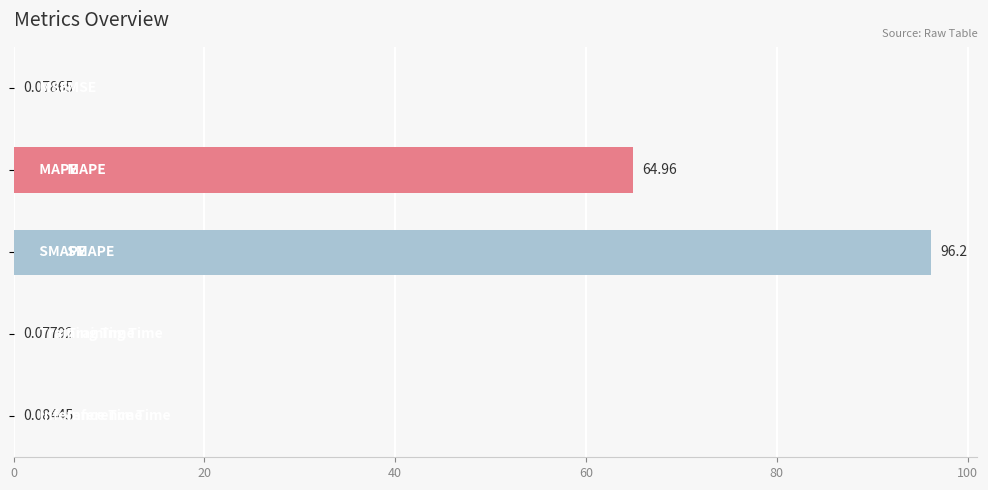

What is the sum of all values?

161.4